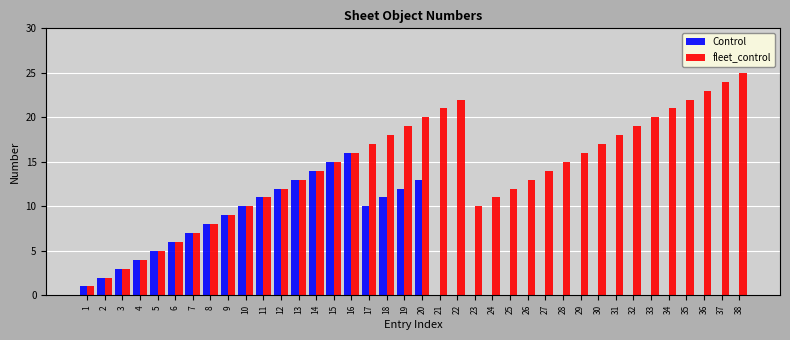

What is the maximum value shown in the chart?

25